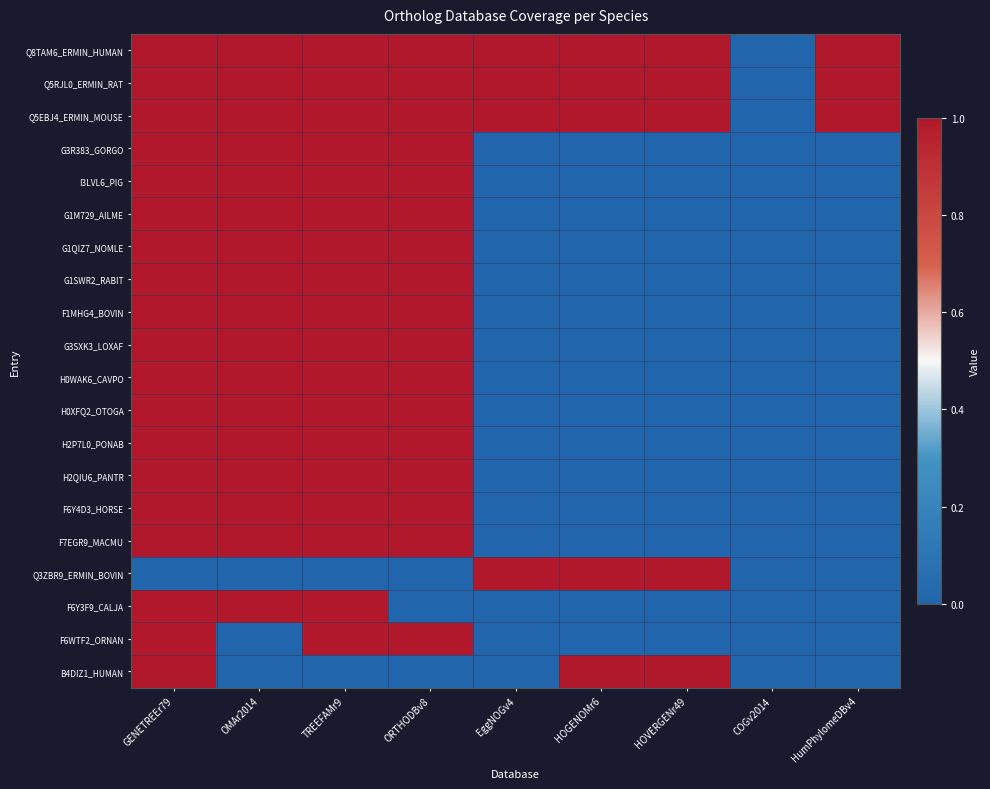

What is the maximum value shown in the chart?

1